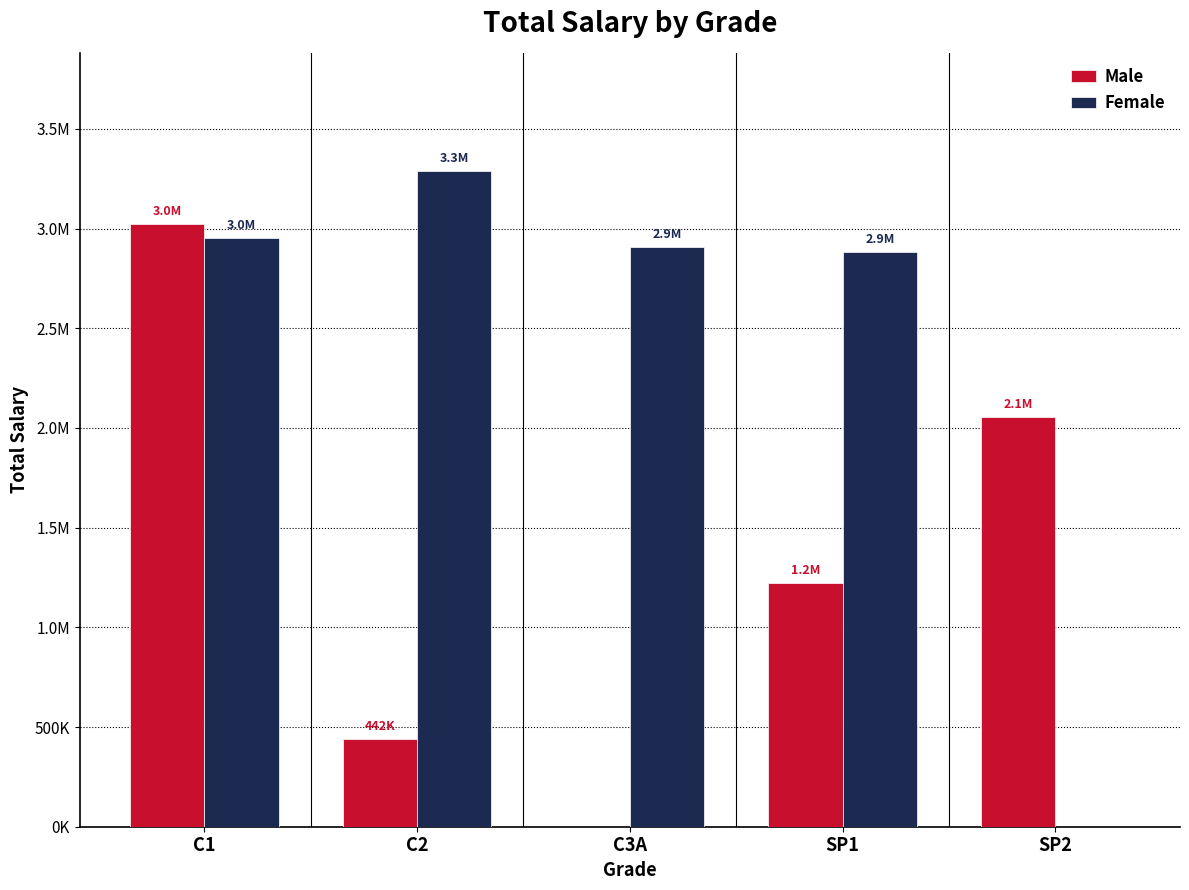

What is the sum of all Female values?

12029915